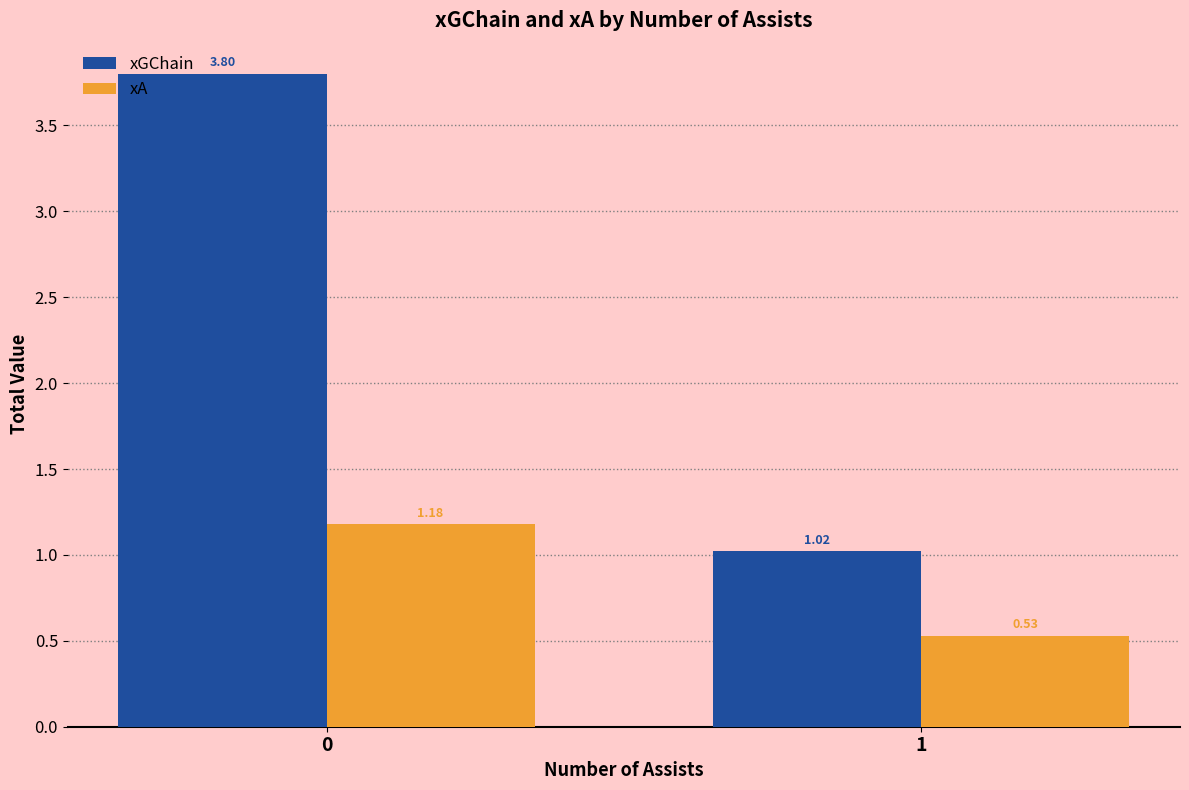

List the series in order of their peak value, lowest first.

xA, xGChain